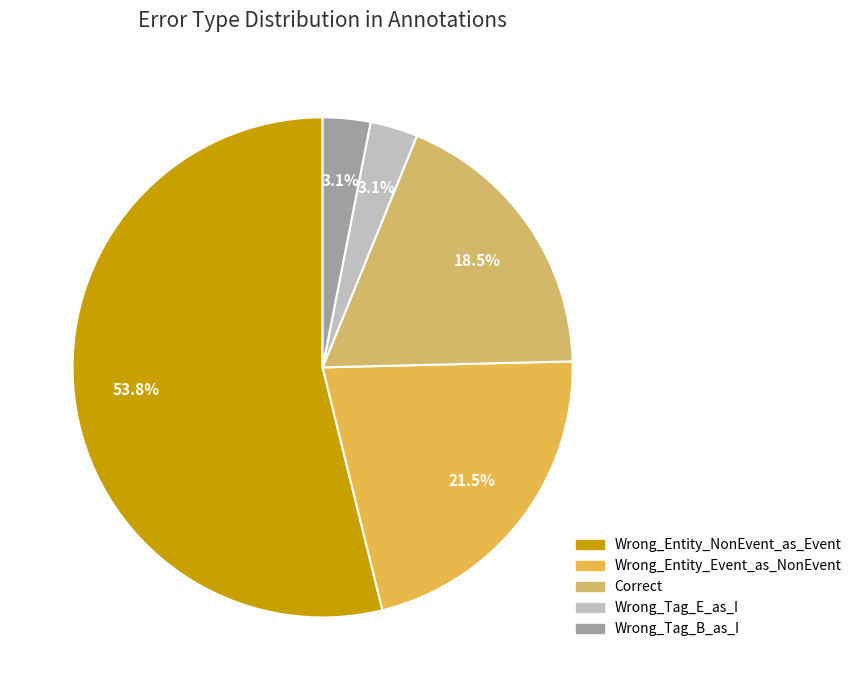

Count the number of slices in the pie.

5